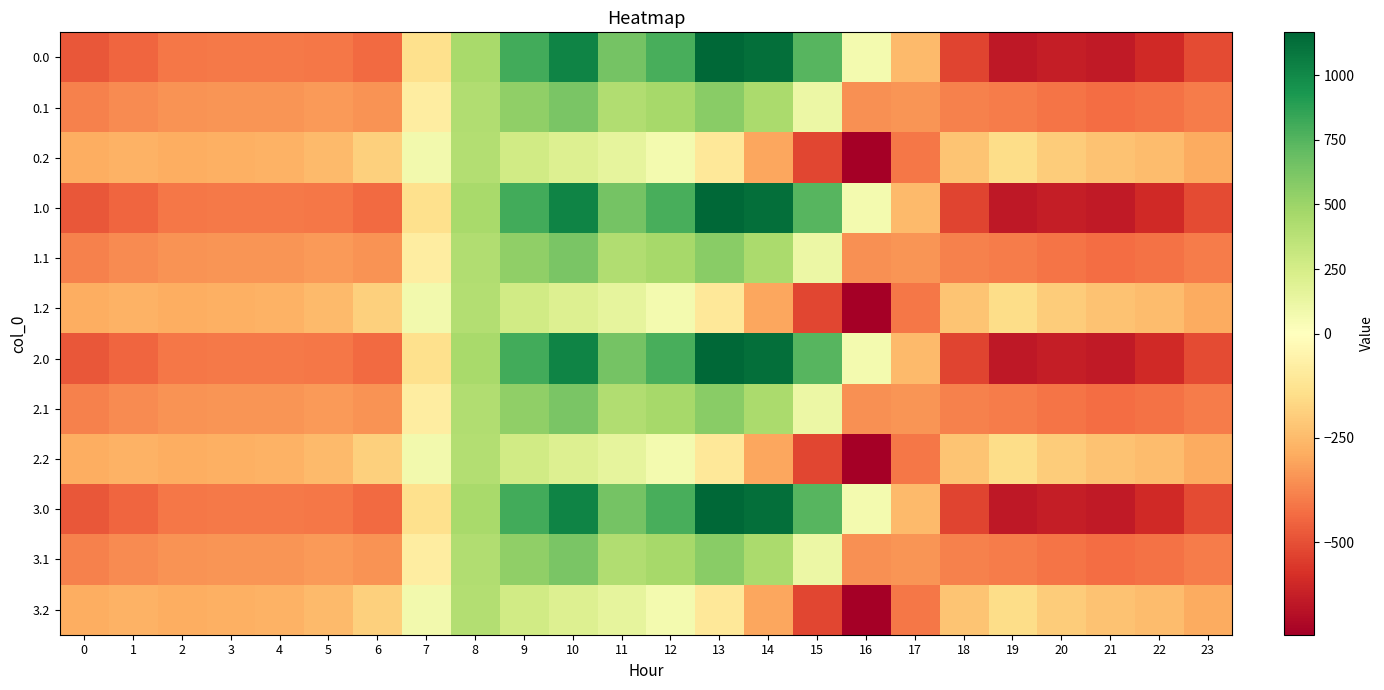

What is the difference between the highest and lowest values at 8?

47.1